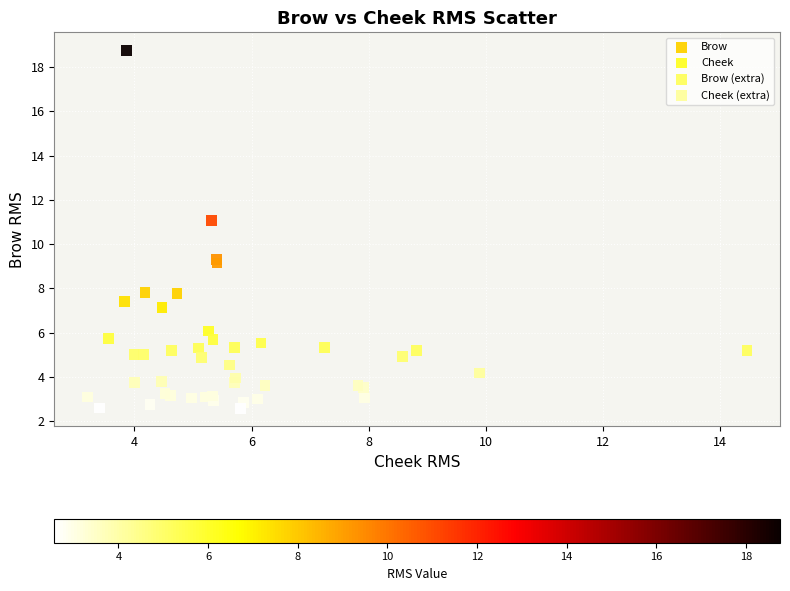

What are all the series names shown in the legend?

Brow, Cheek, Brow (extra), Cheek (extra)